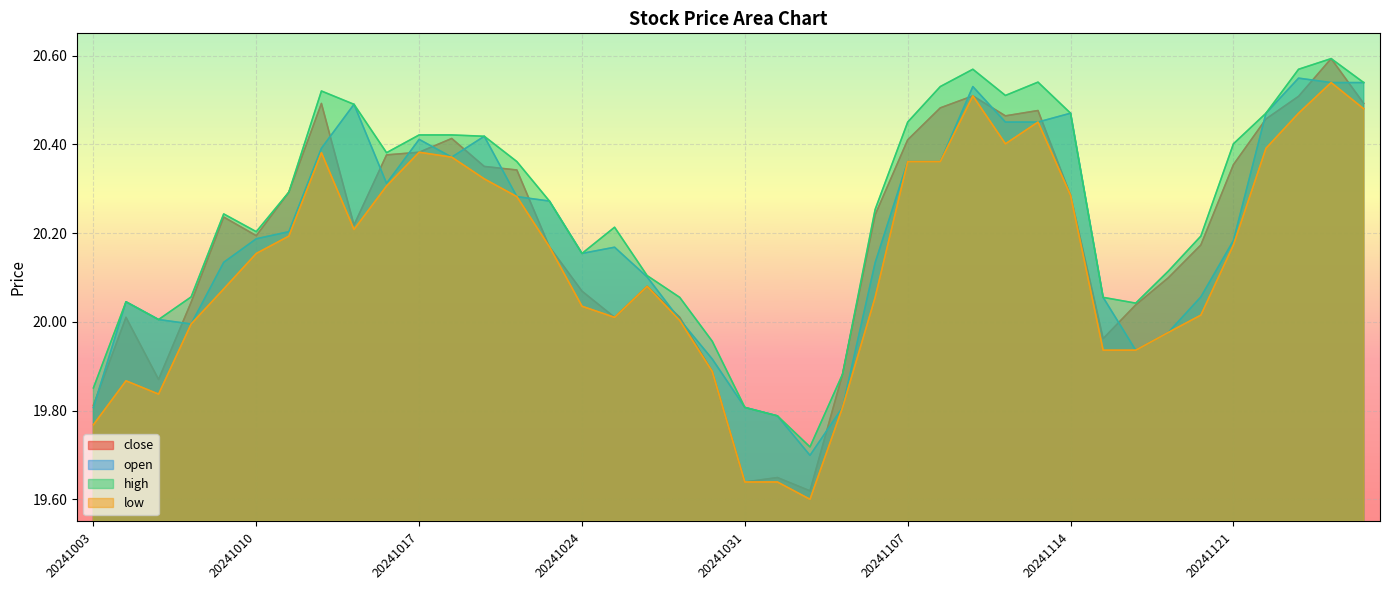

What is the difference between the high values at 20241121 and 20241101?

0.6